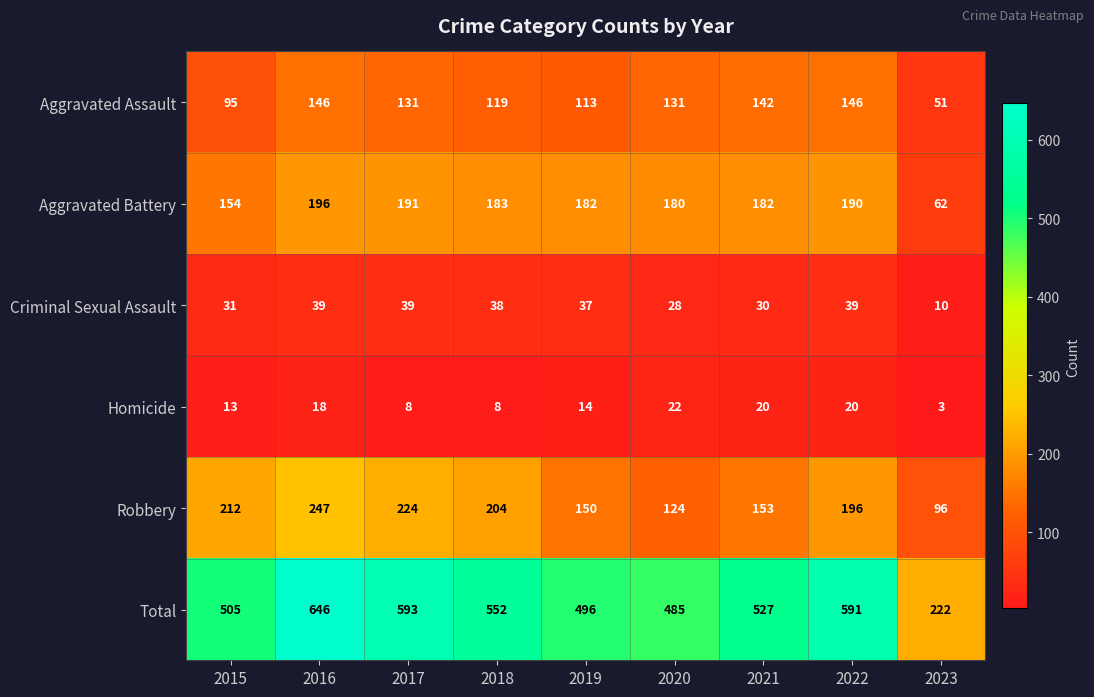

Which series changed the most between 2017 and 2023?

Total